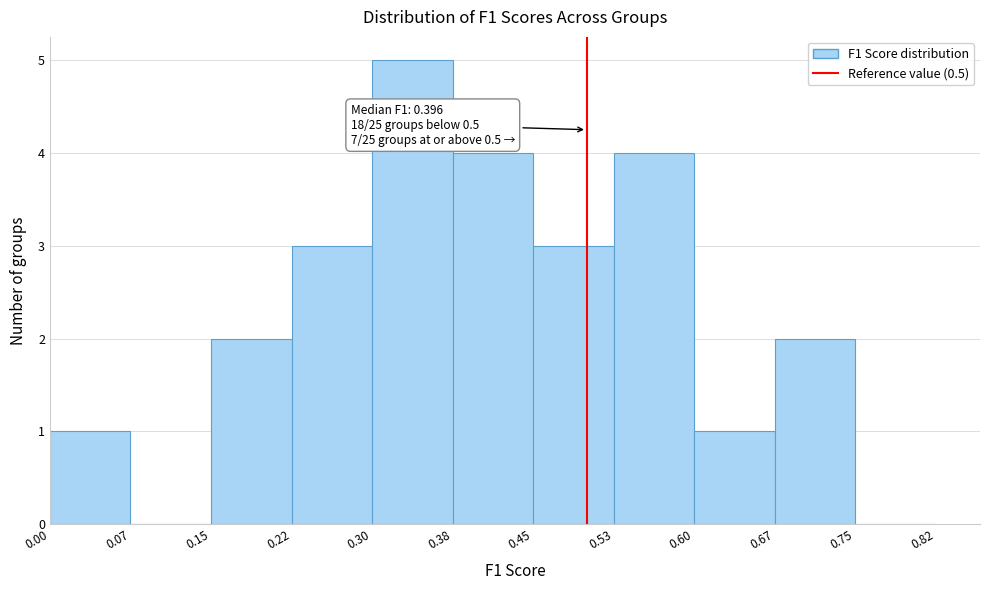

Which range on the x-axis has the tallest bar?

0.30 to 0.38